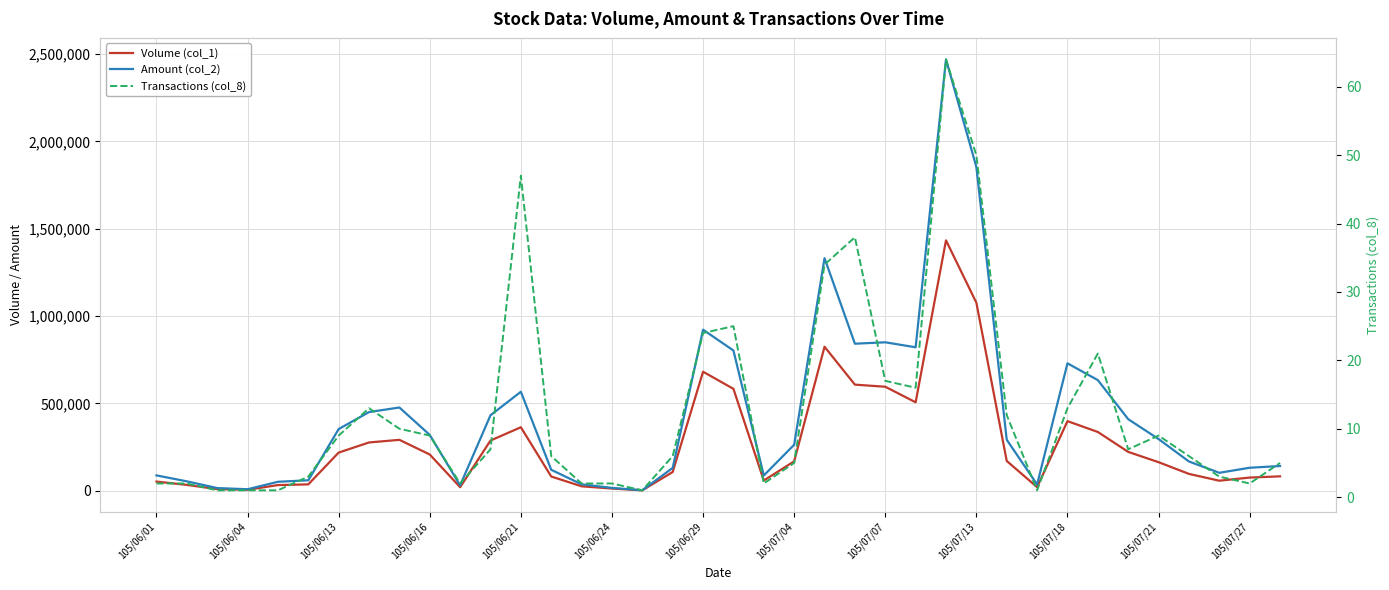

What is the difference between the second highest and minimum values in the Amount (col_2) series?

1850740